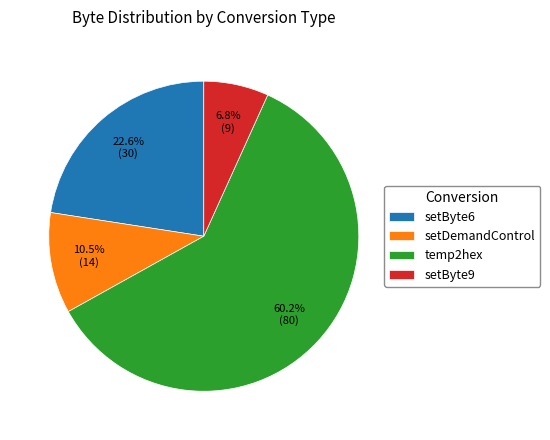

To the nearest percent, what is the difference between the setByte6 and setByte9 slice percentages?

16%